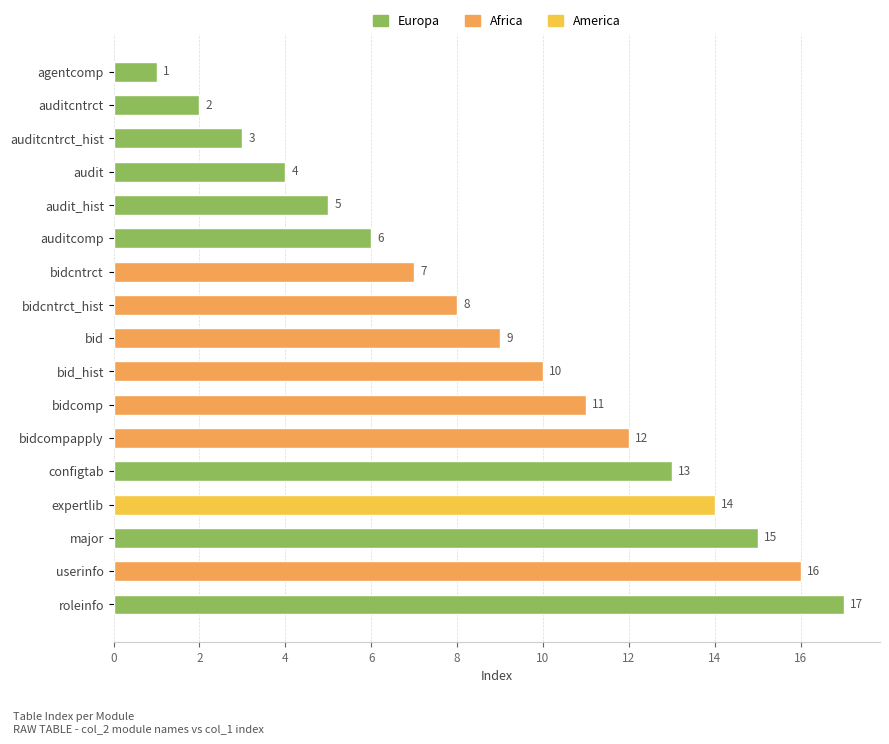

Are the bars horizontal?

Yes